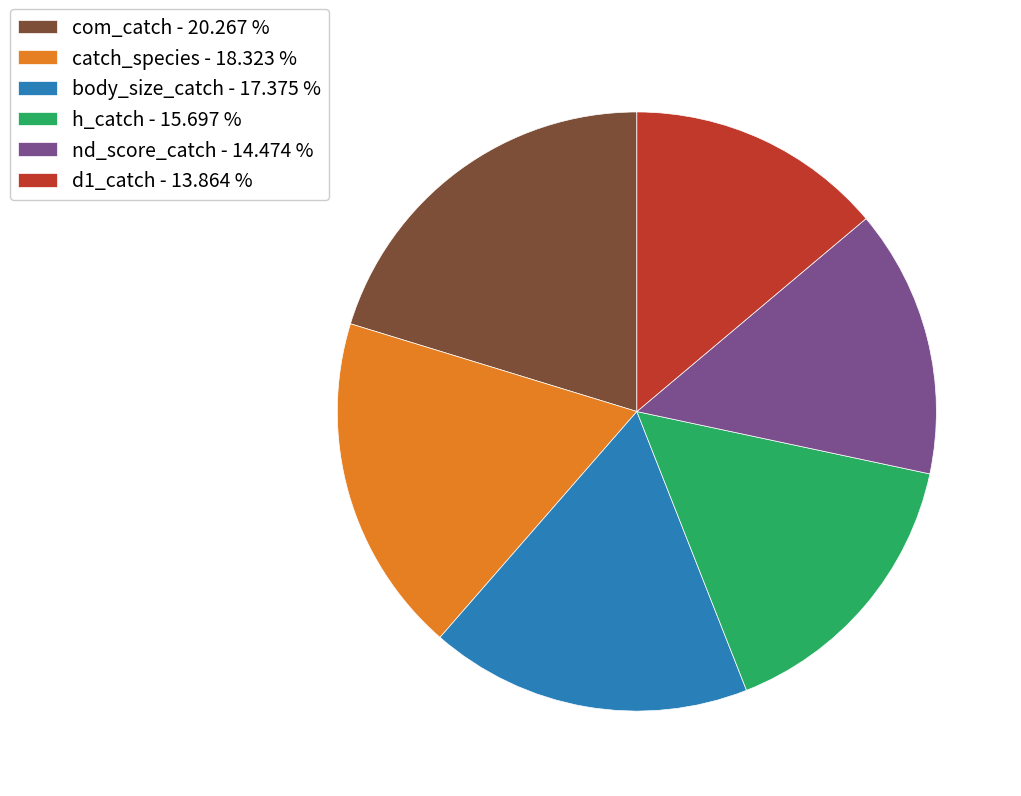

How many slices are in this pie chart?

6